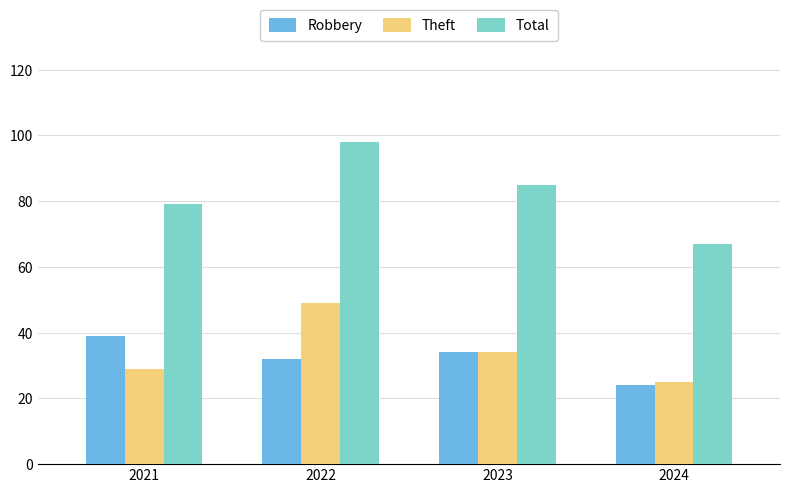

Which series has the widest spread of values?

Total